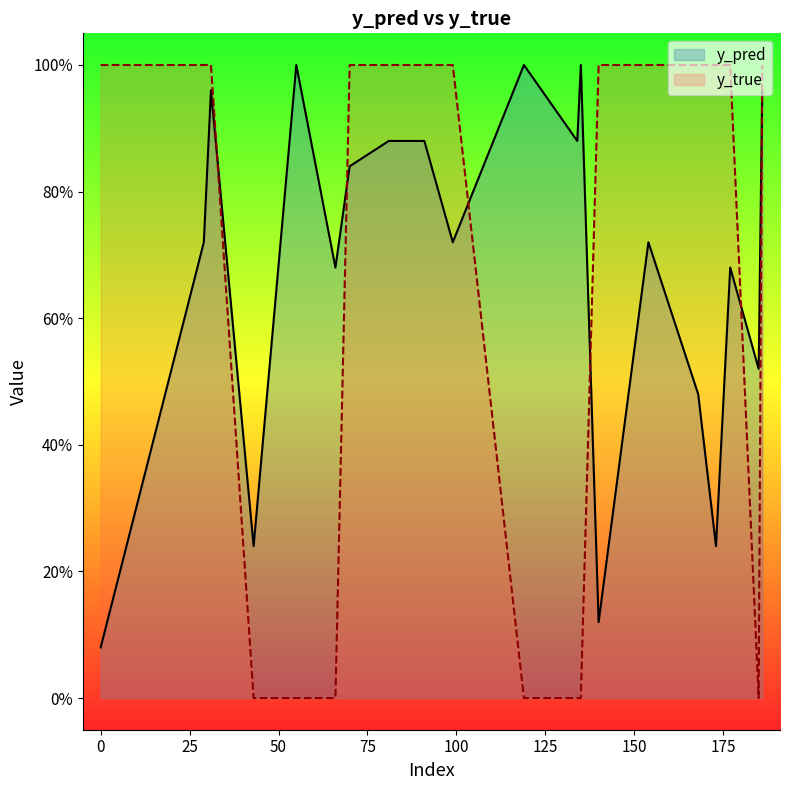

Reading left to right, extract all data points from this chart.

y_pred: 0.1	0.7	1.0	0.2	1.0	0.7	0.8	0.9	0.9	0.7	1.0	0.9	1.0	0.1	0.7	0.5	0.2	0.7	0.5	1.0
y_true: 1.0	1.0	1.0	0.0	0.0	0.0	1.0	1.0	1.0	1.0	0.0	0.0	0.0	1.0	1.0	1.0	1.0	1.0	0.0	1.0